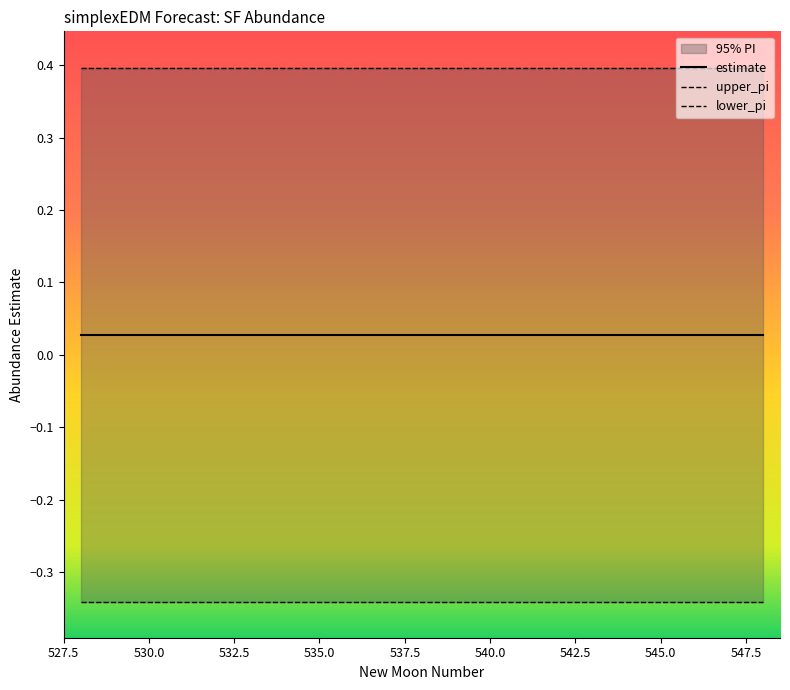

List the series in order of their overall mean, lowest first.

lower_pi, estimate, upper_pi